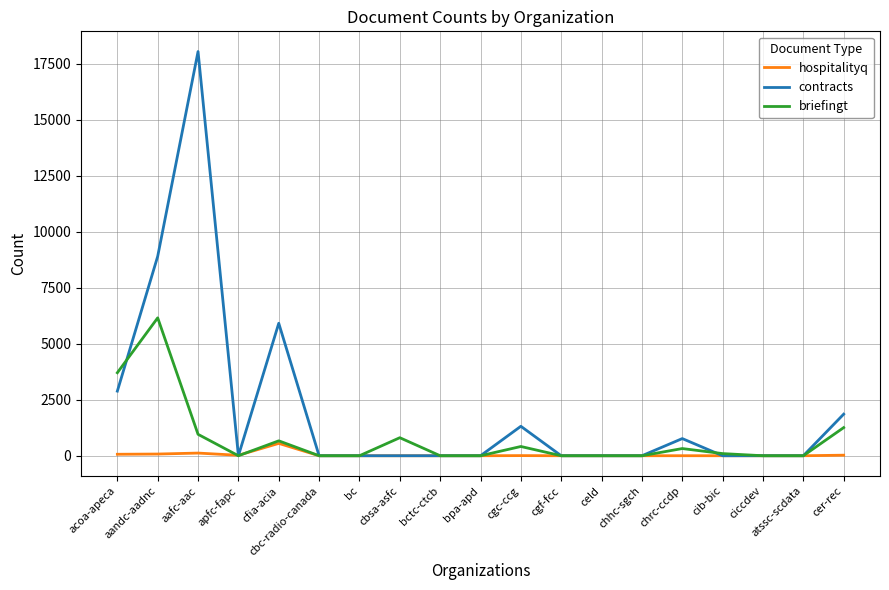

List the series in order of their peak value, lowest first.

hospitalityq, briefingt, contracts